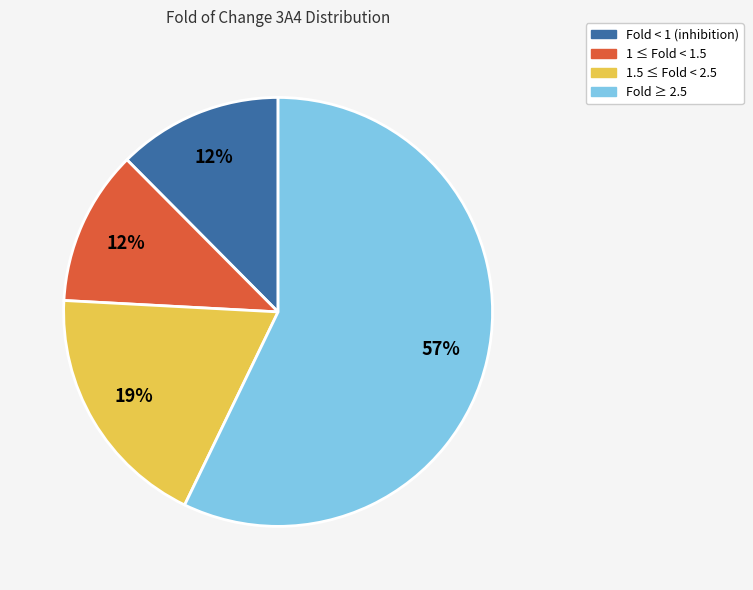

Is there any slice that represents more than half of the pie?

Yes